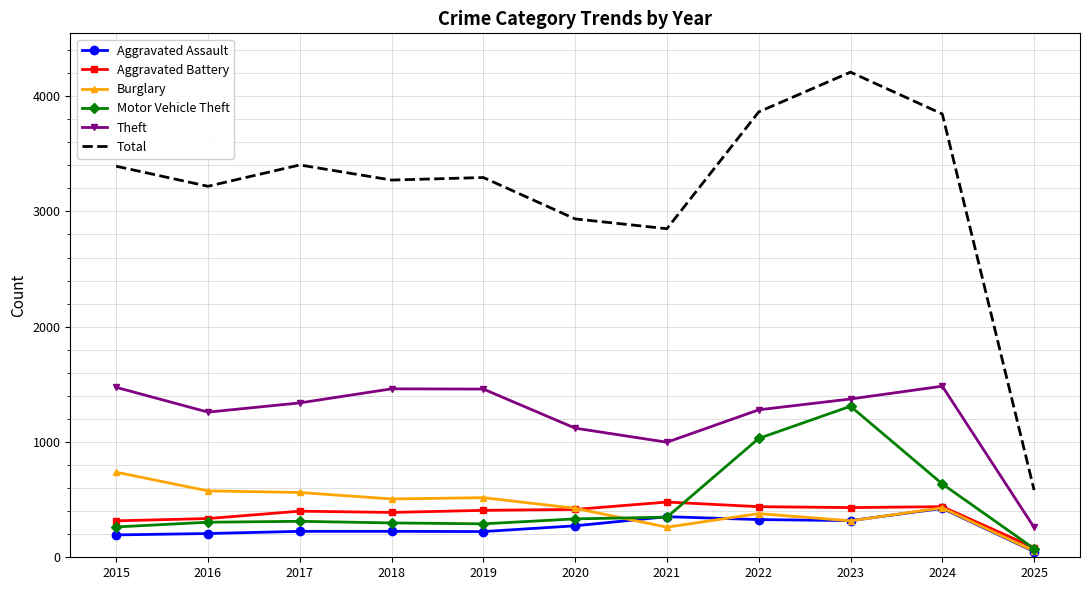

What is the sum of all Theft values?

13505